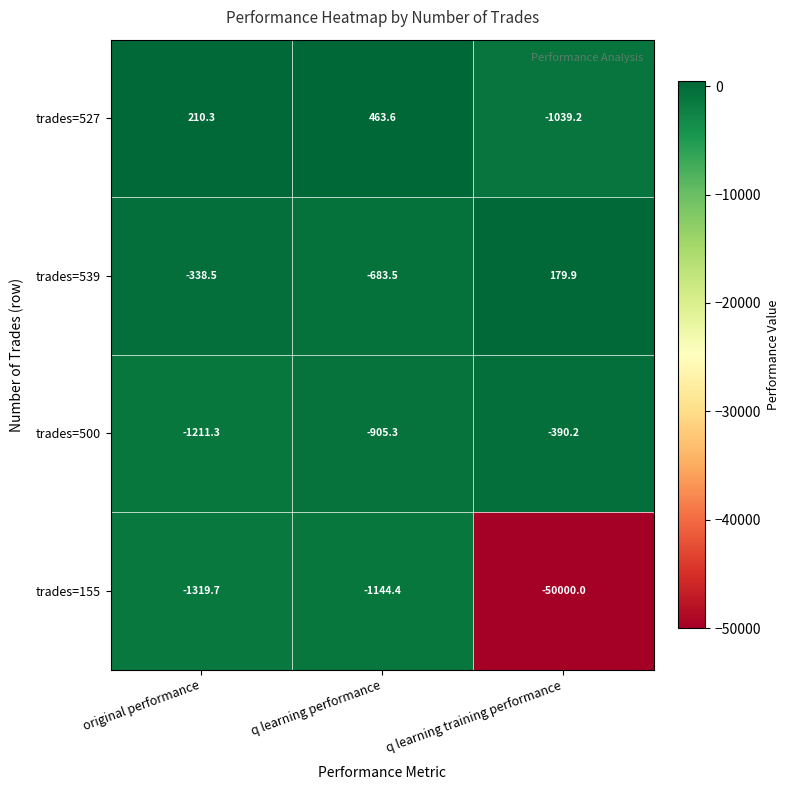

The trades=539 series shows -338.5 at original performance. True or false?

True